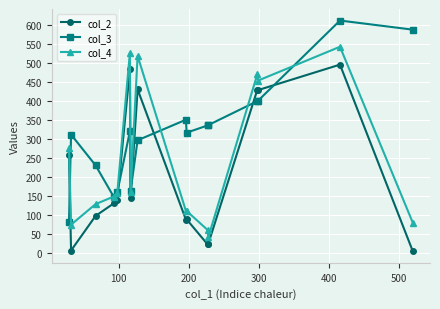

Which series has the largest total across all categories?

col_3